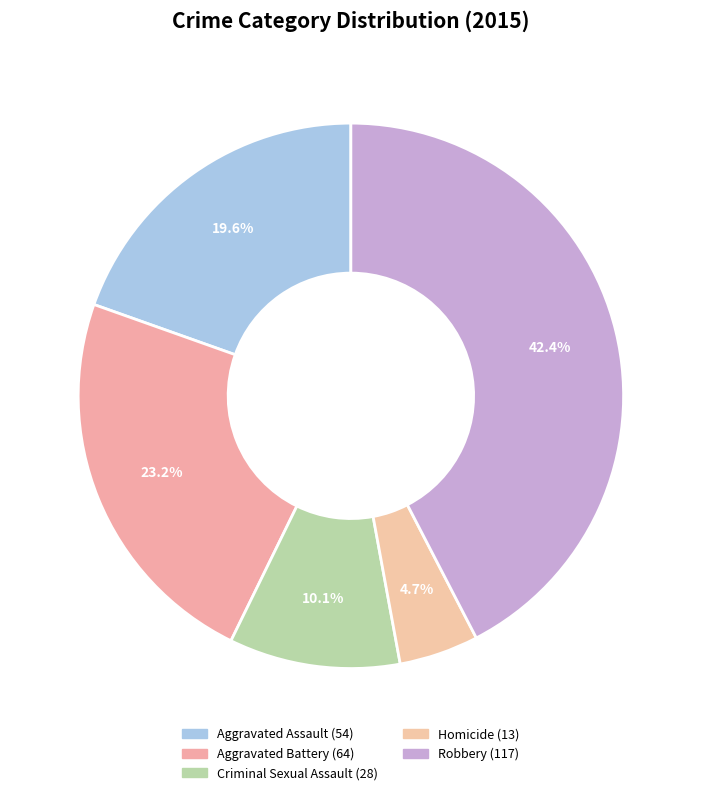

What is the largest slice in the pie chart?

Robbery